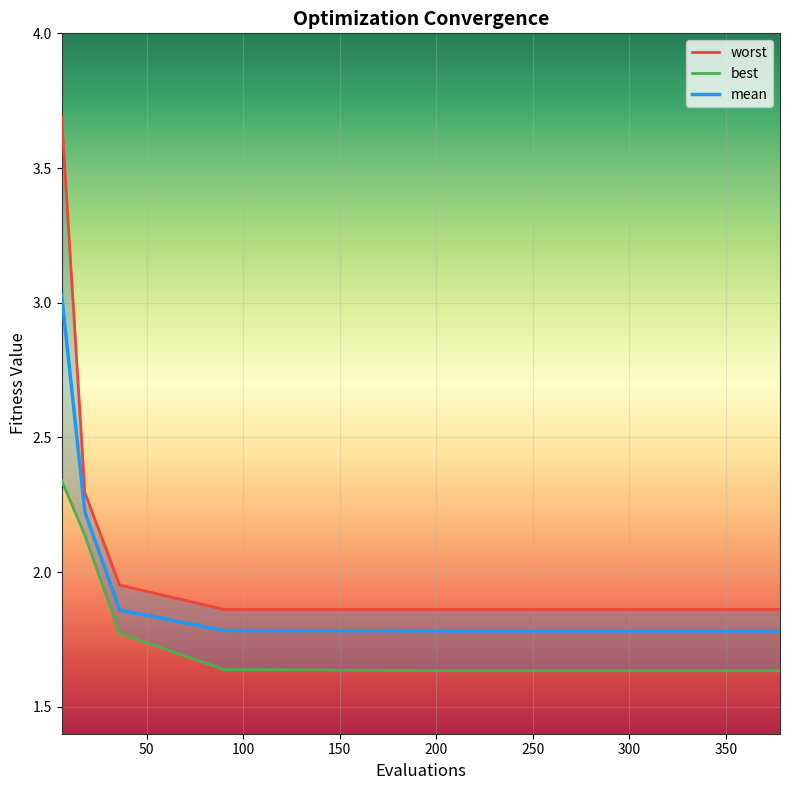

What is the sum of the mean values at 330 and 294?

3.6